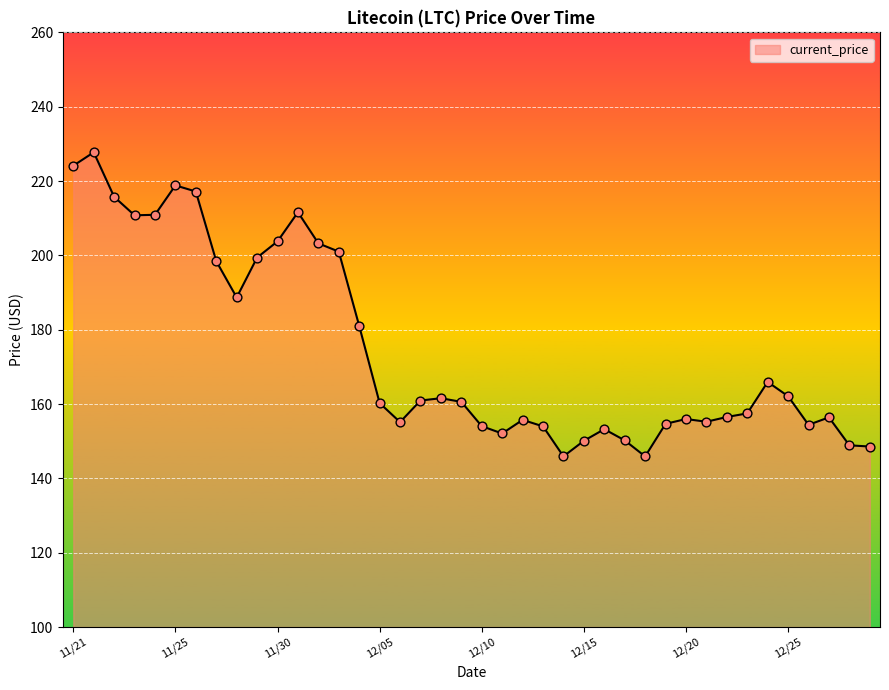

What is the difference between the maximum and minimum values?

81.8